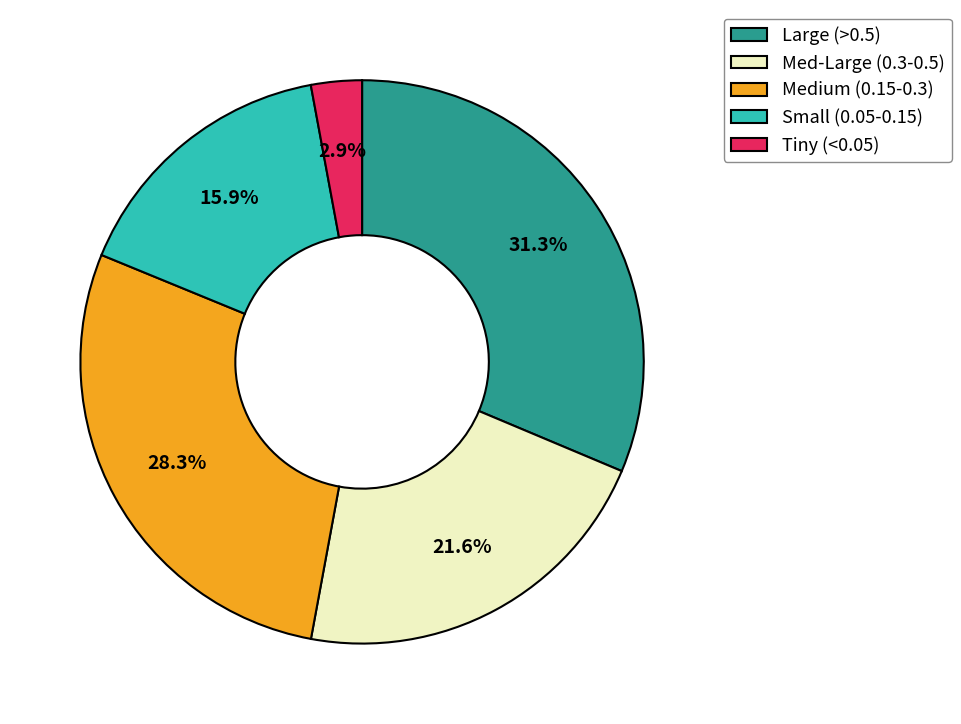

Do Large (>0.5) and Med-Large (0.3-0.5) together represent more than half of the pie?

Yes